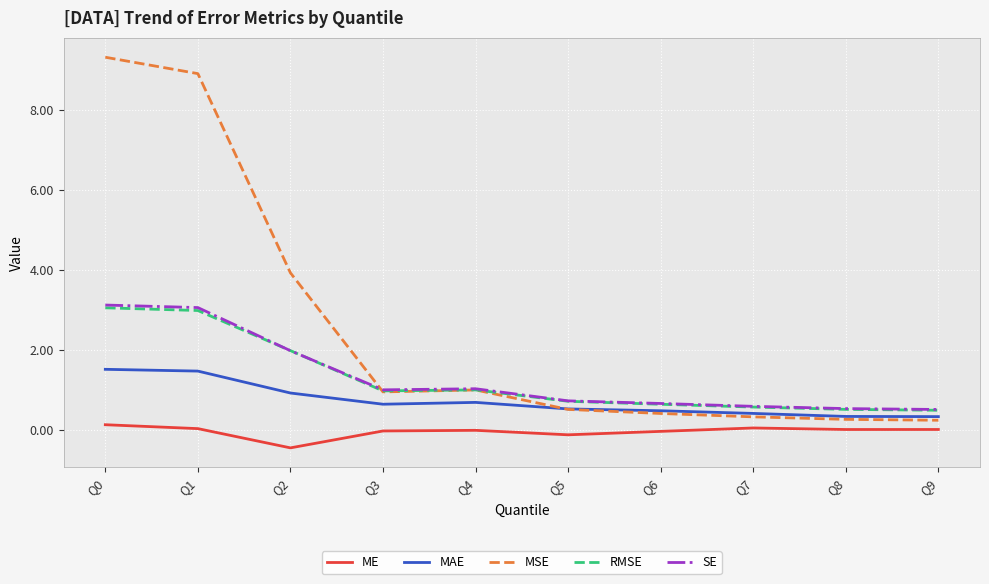

Which series has the largest total across all categories?

MSE